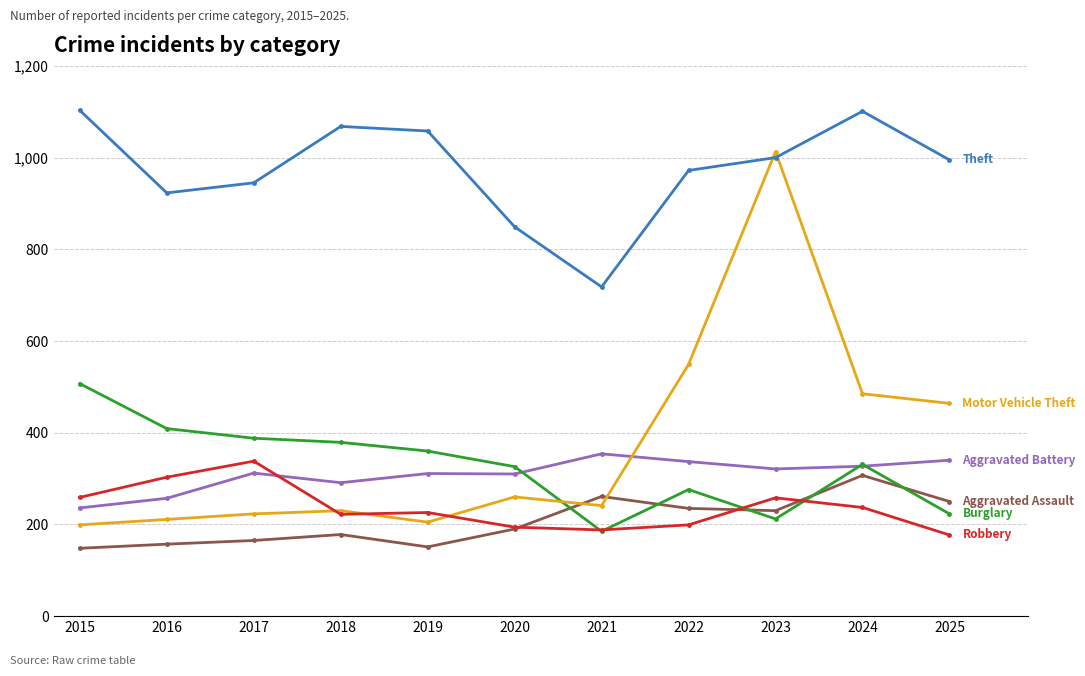

What is the minimum value shown in the chart?

148